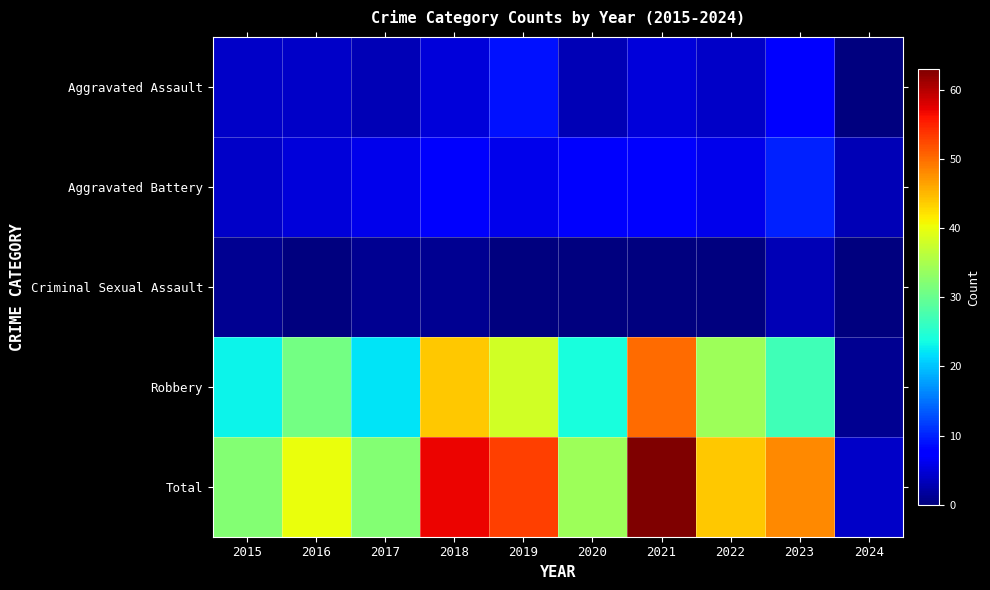

At 2021, list the series in order from smallest to largest.

Criminal Sexual Assault, Aggravated Assault, Aggravated Battery, Robbery, Total